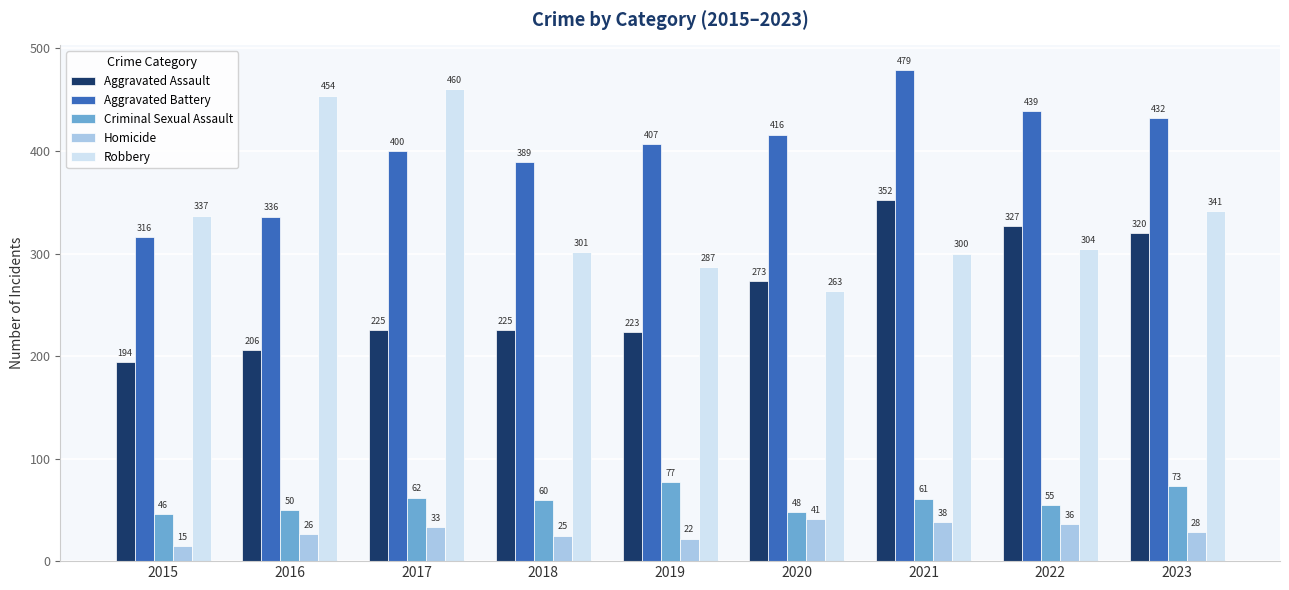

What is the value of the Robbery bar at the 3rd from the left?

460